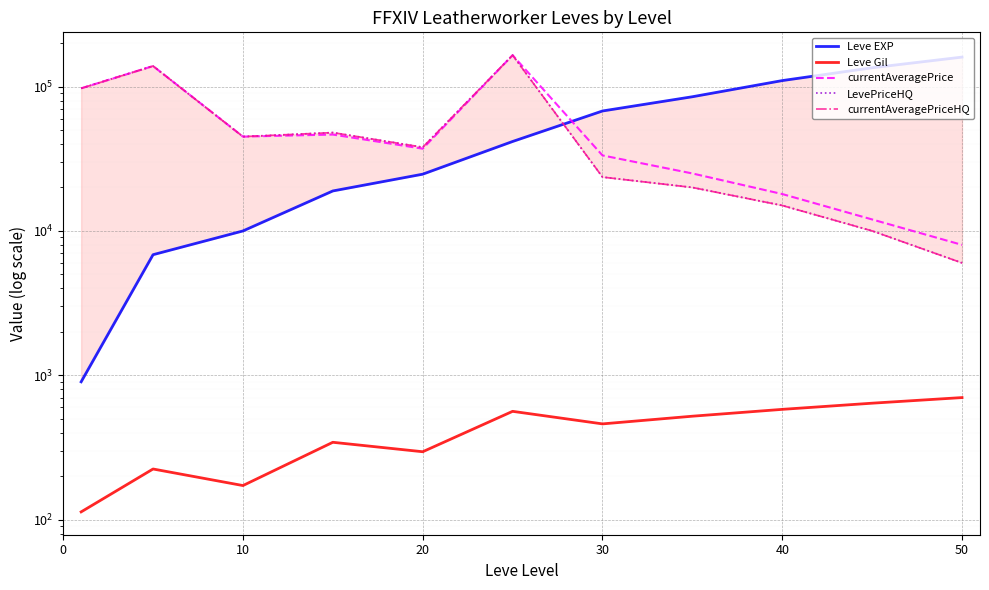

True or false: currentAveragePriceHQ and Leve Gil intersect in this chart.

False